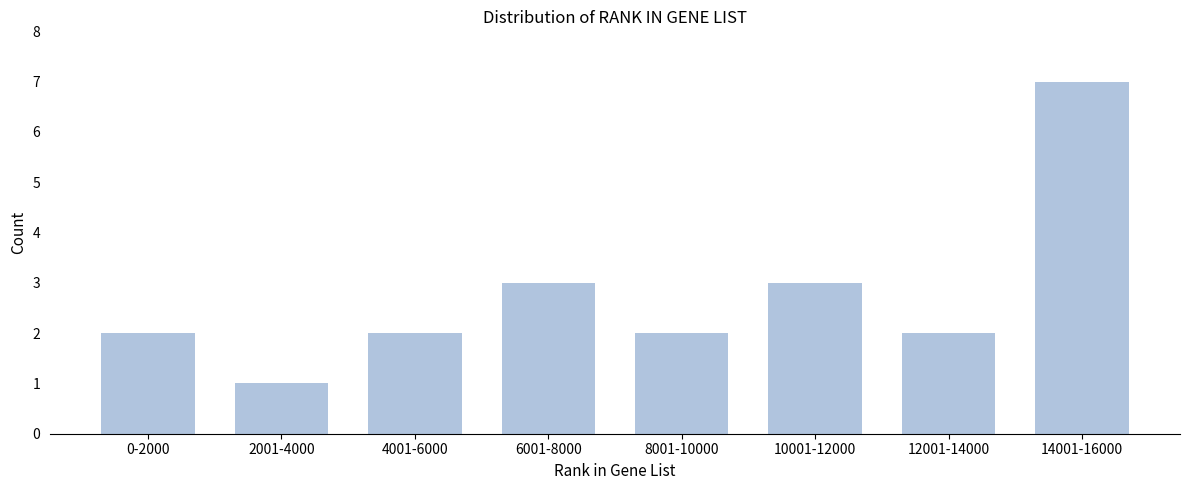

Reading left to right, transcribe all the data shown in this chart.

2	1	2	3	2	3	2	7